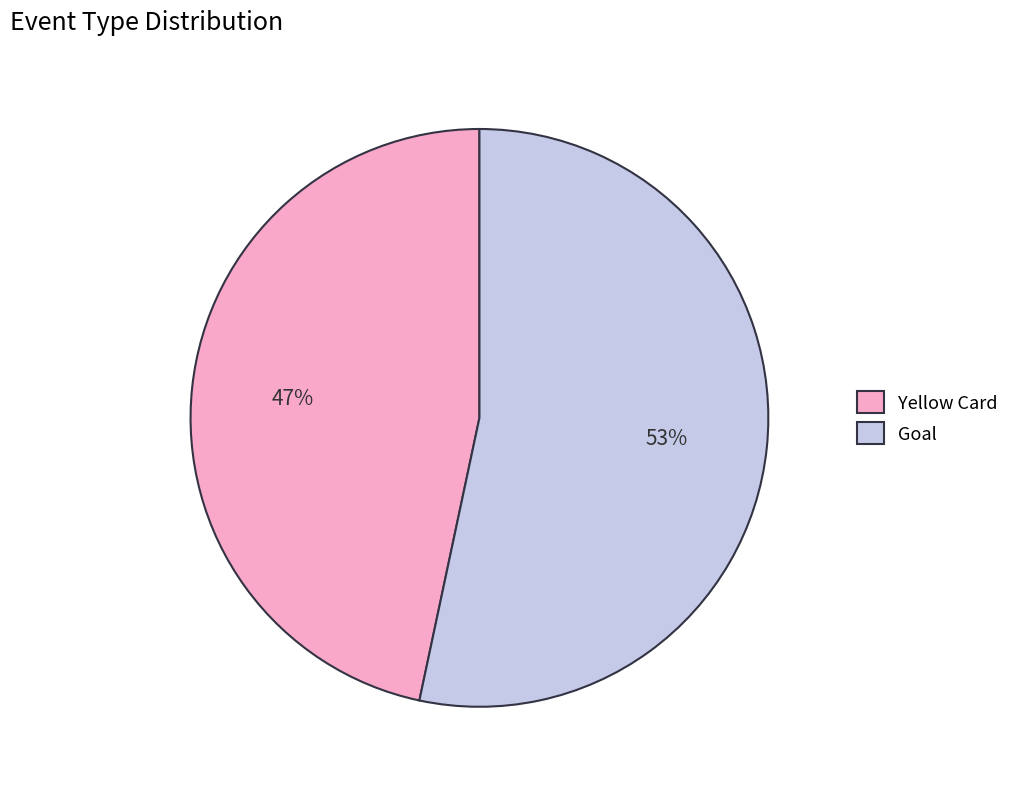

What is the largest slice in the pie chart?

Goal